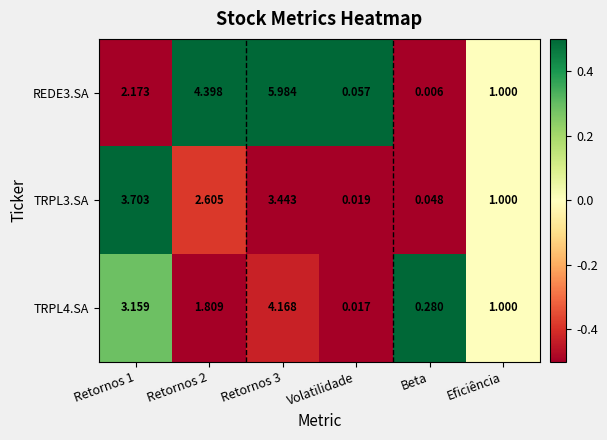

Is the value of TRPL3.SA at Retornos 1 greater than the value of TRPL4.SA at Eficiência?

Yes